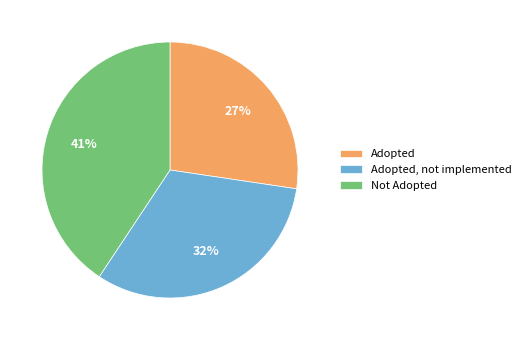

The Adopted slice represents 15% of the pie. True or false?

False